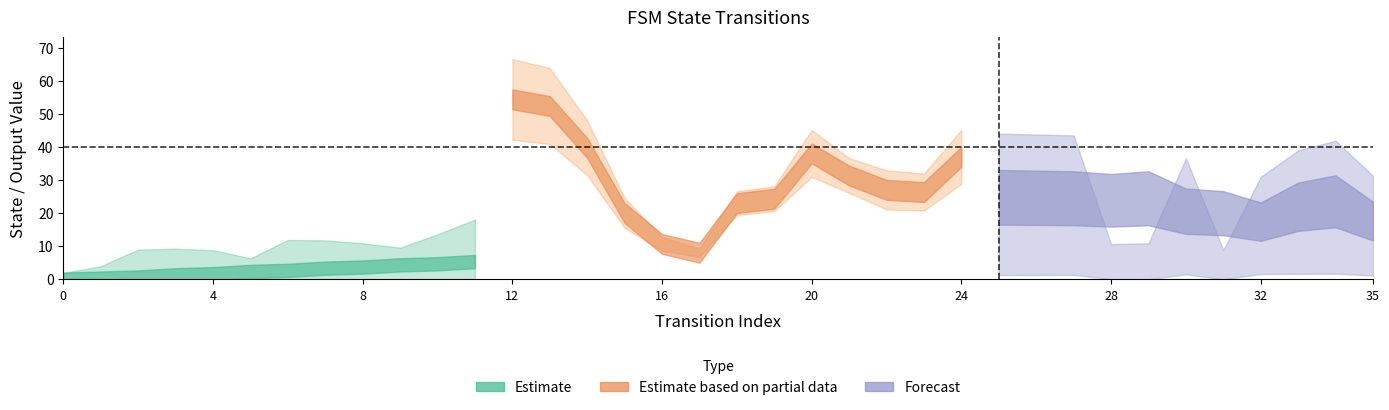

Between 17 and 2, which is larger?

17